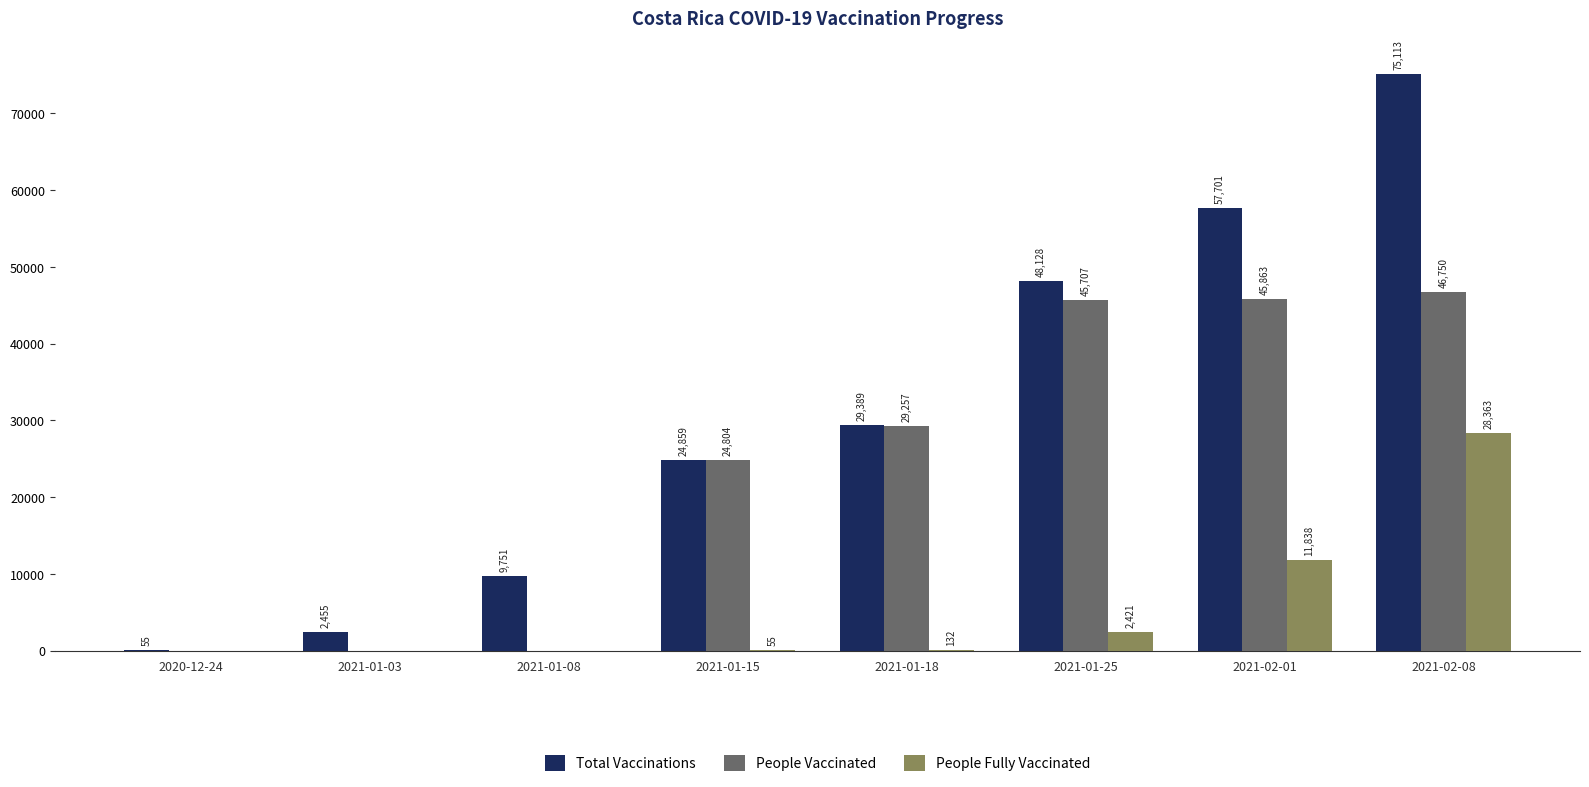

Read the People Fully Vaccinated value at 2021-01-25, to the nearest 10.

2420